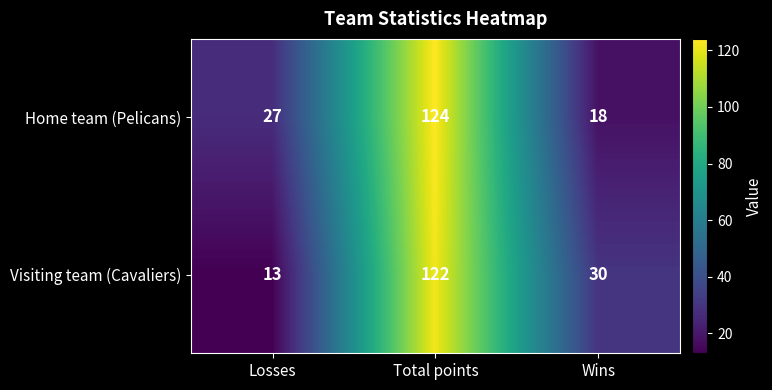

At which label does Visiting team (Cavaliers) first exceed 30?

Total points